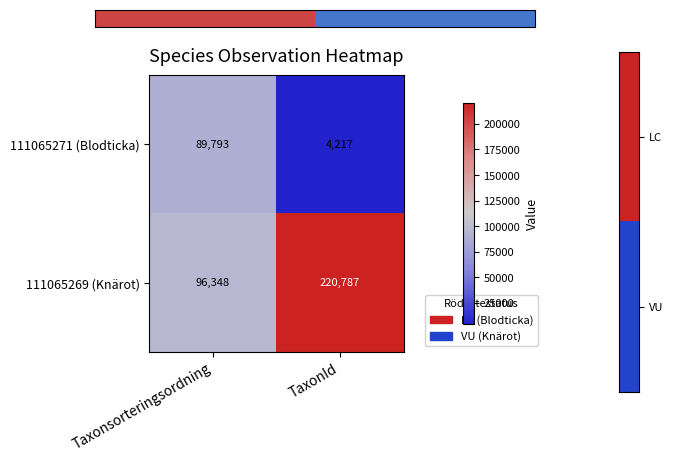

Reading left to right, transcribe all the data shown in this chart.

111065271 (Blodticka): Taxonsorteringsordning=89793	TaxonId=4217
111065269 (Knärot): Taxonsorteringsordning=96348	TaxonId=220787